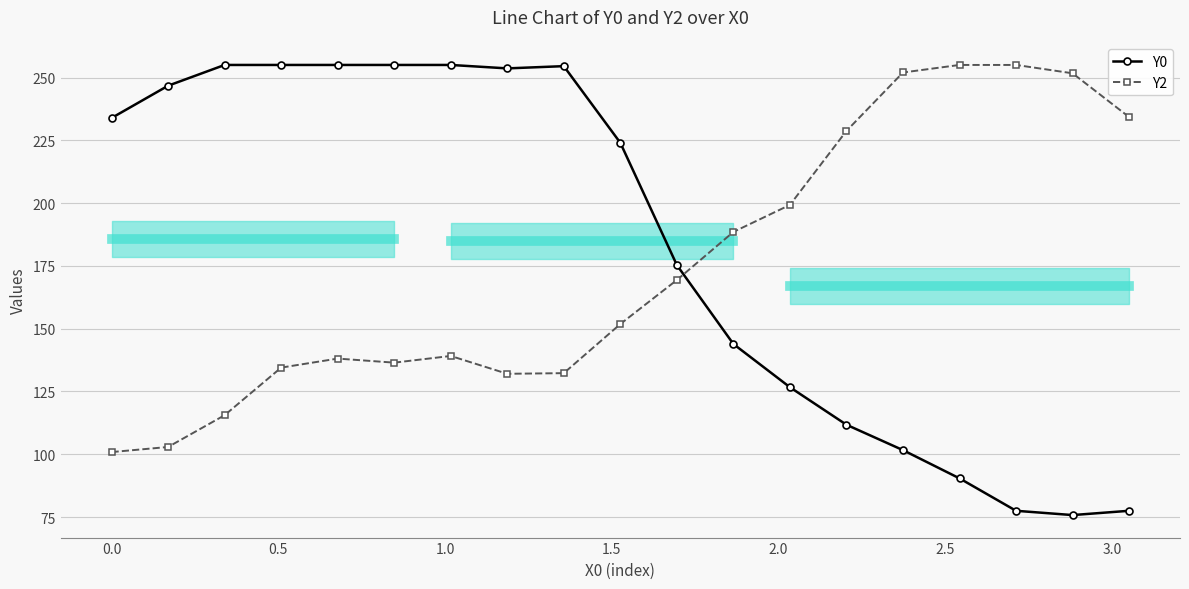

Does the chart have visible grid lines?

Yes